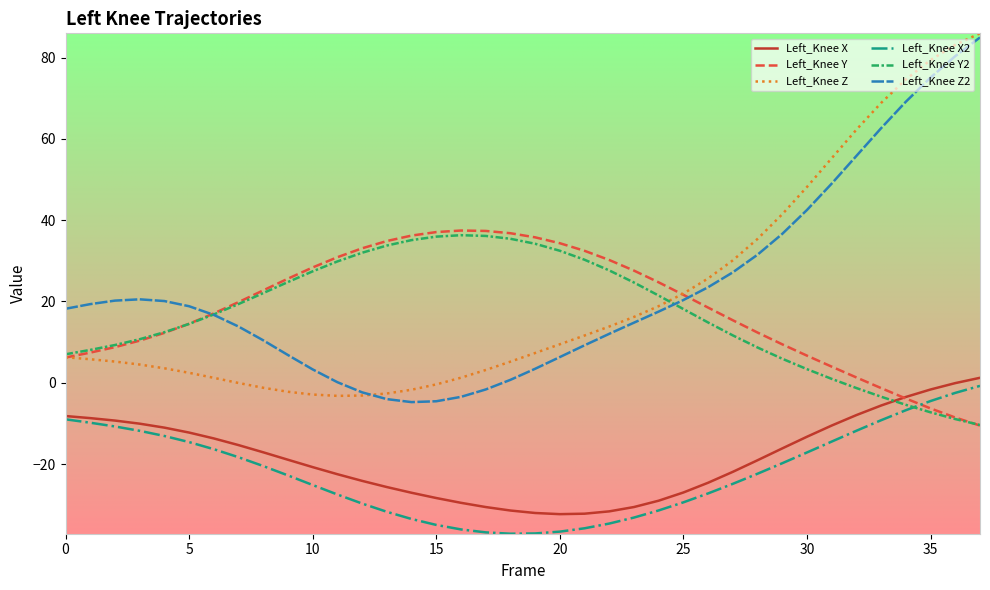

True or false: Left_Knee X2 and Left_Knee Z2 intersect in this chart.

False